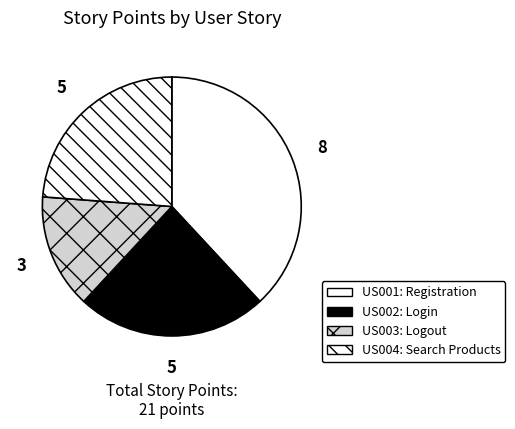

Is there any slice that represents more than half of the pie?

No